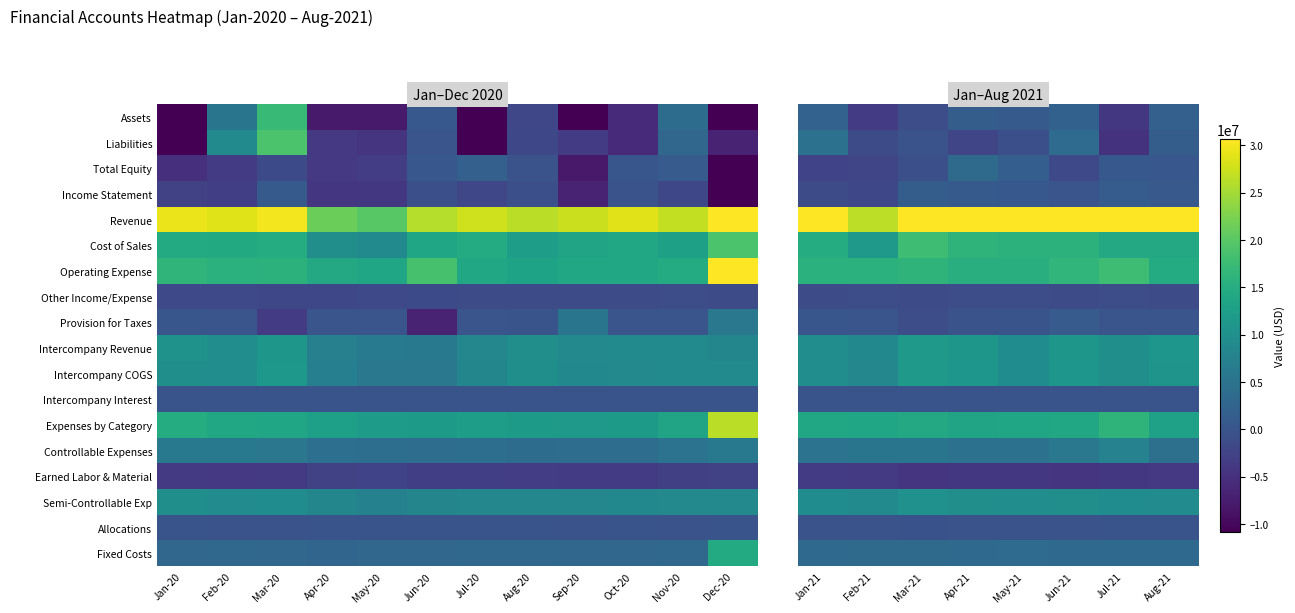

Rank the series at May-21 from highest to lowest value.

Revenue, Cost of Sales, Operating Expense, Expenses by Category, Semi-Controllable Exp, Intercompany Revenue, Intercompany COGS, Controllable Expenses, Fixed Costs, Total Equity, Assets, Income Statement, Intercompany Interest, Provision for Taxes, Allocations, Liabilities, Other Income/Expense, Earned Labor & Material